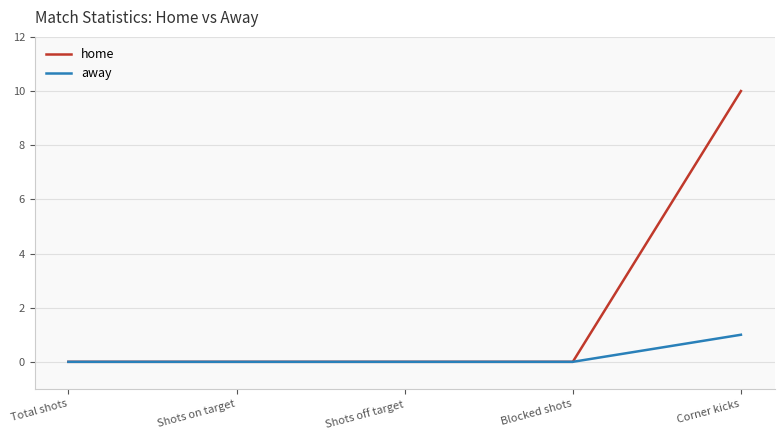

How many series are shown in this chart?

2